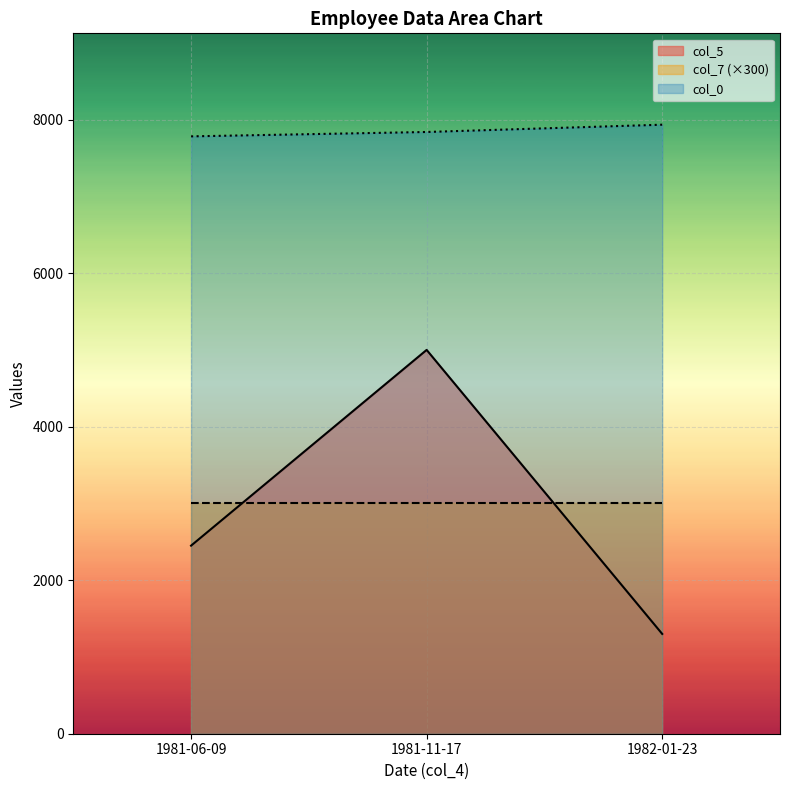

What is the spread (max minus min) of values at 1981-11-17?

4839